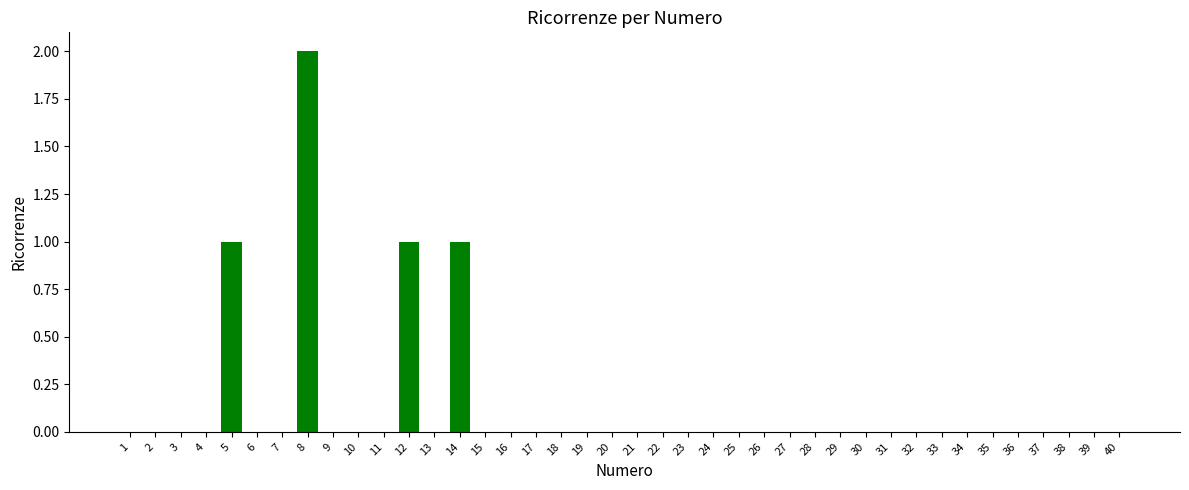

Count the number of categories in the chart.

40